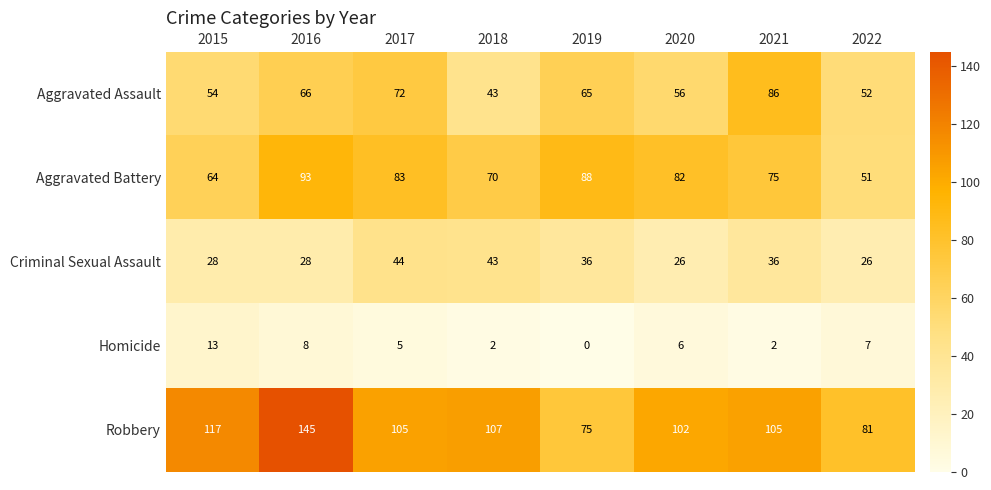

Rank the series at 2020 from highest to lowest value.

Robbery, Aggravated Battery, Aggravated Assault, Criminal Sexual Assault, Homicide